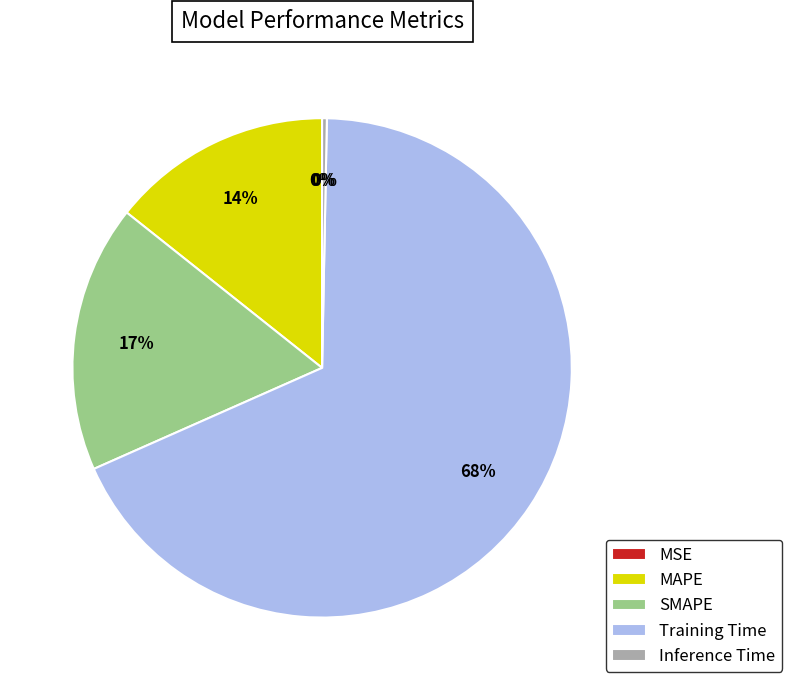

Which category has the biggest portion of the pie?

Training Time